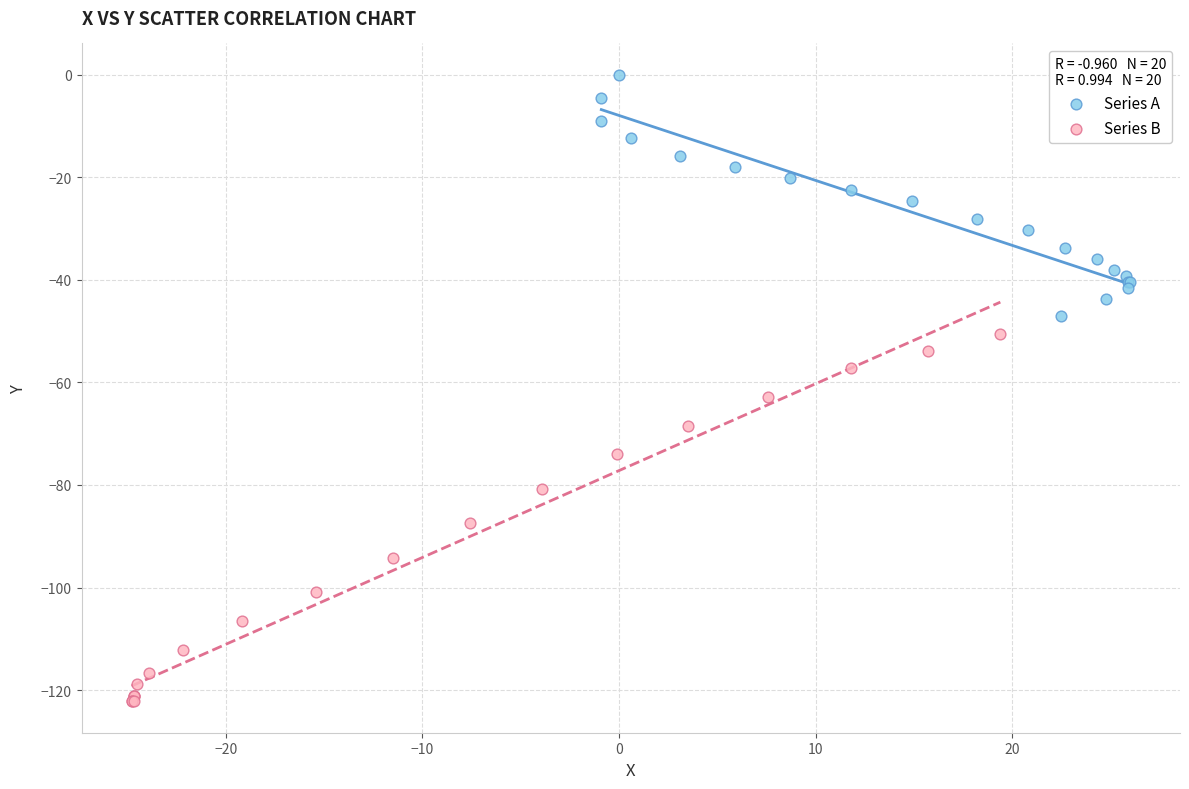

What are all the series names shown in the legend?

Series A, Series B